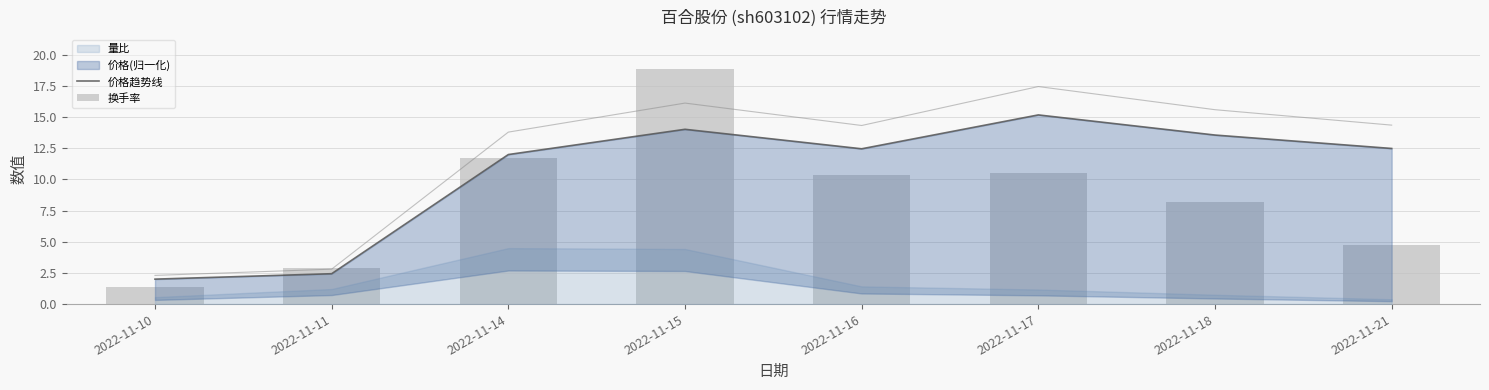

Reading left to right, extract all data points from this chart.

价格趋势线: 2022-11-10=2.0	2022-11-11=2.4	2022-11-14=12.0	2022-11-15=14.0	2022-11-16=12.5	2022-11-17=15.2	2022-11-18=13.6	2022-11-21=12.5
换手率: 2022-11-10=1.4	2022-11-11=2.9	2022-11-14=11.7	2022-11-15=18.8	2022-11-16=10.4	2022-11-17=10.5	2022-11-18=8.2	2022-11-21=4.7